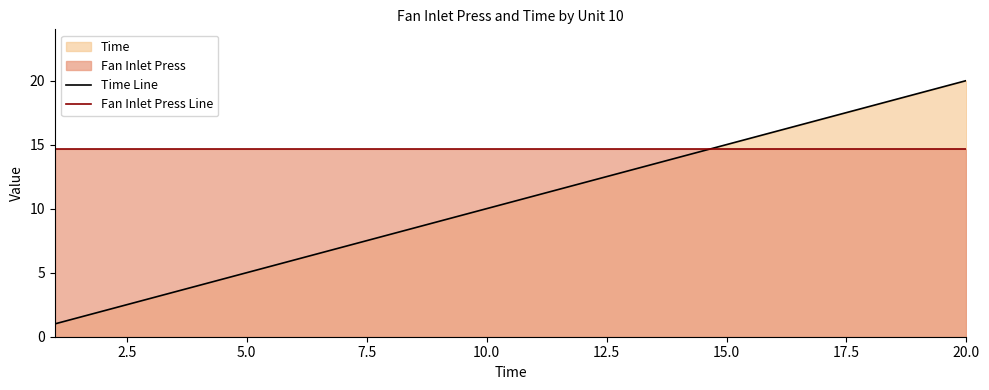

What is the sum of all Time Line values?

210.0